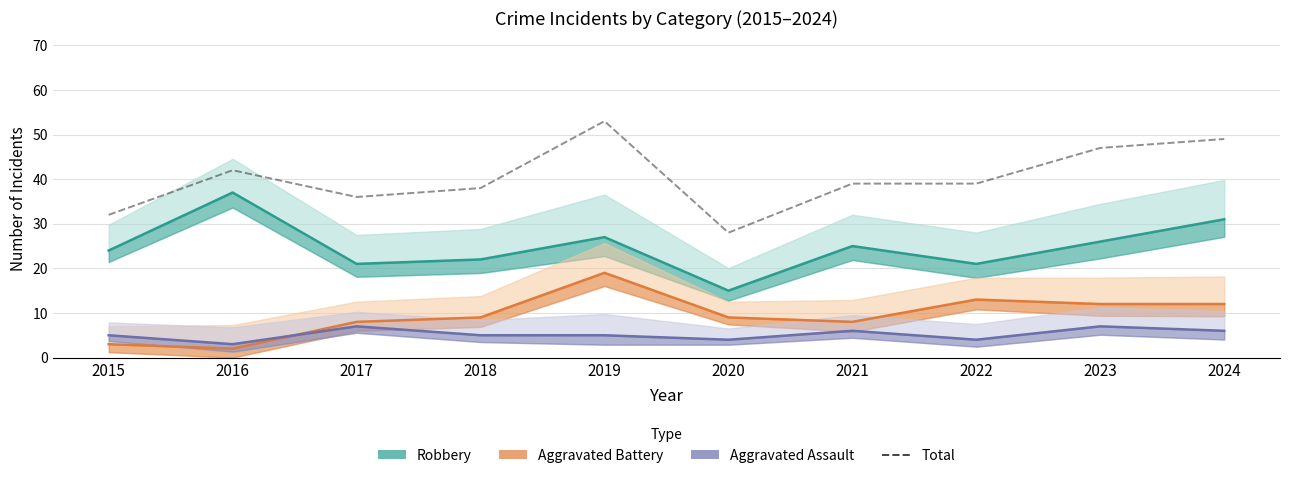

What is the difference between the maximum and minimum values?

25